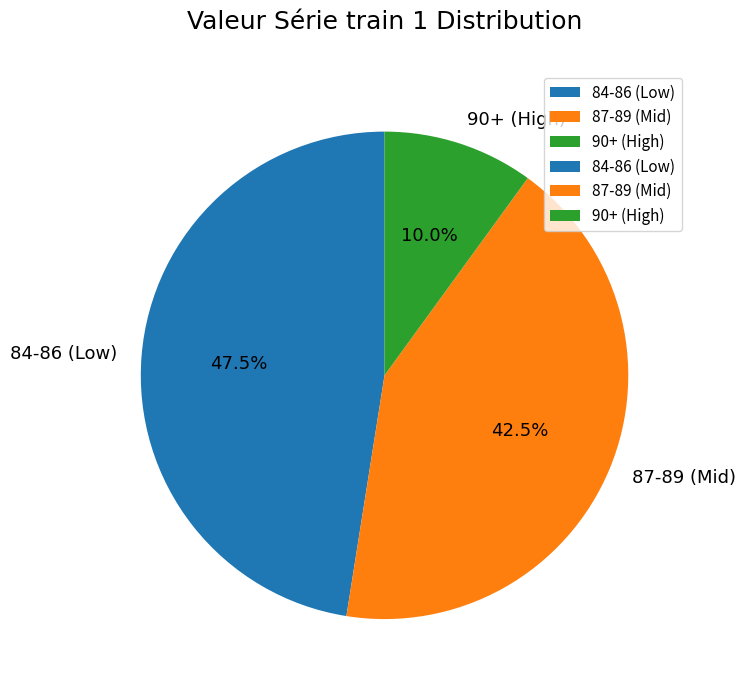

Which slice is the largest?

84-86 (Low)